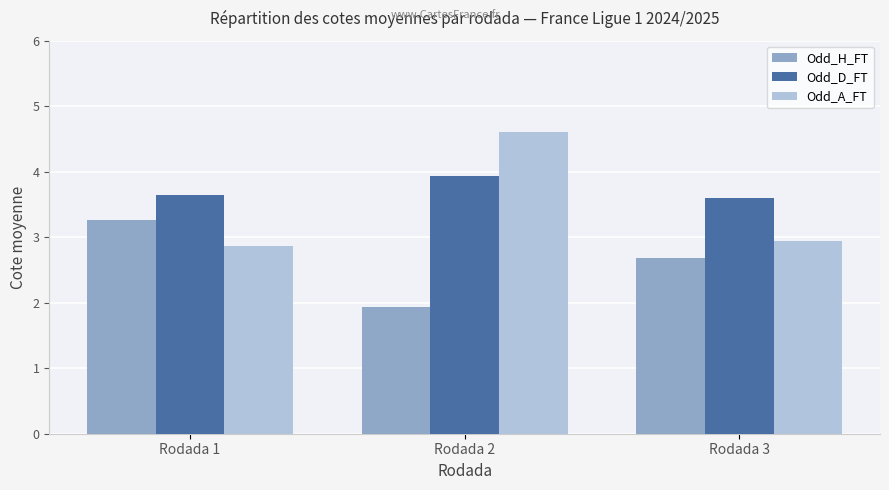

What is the lowest value of the Odd_D_FT series?

3.6